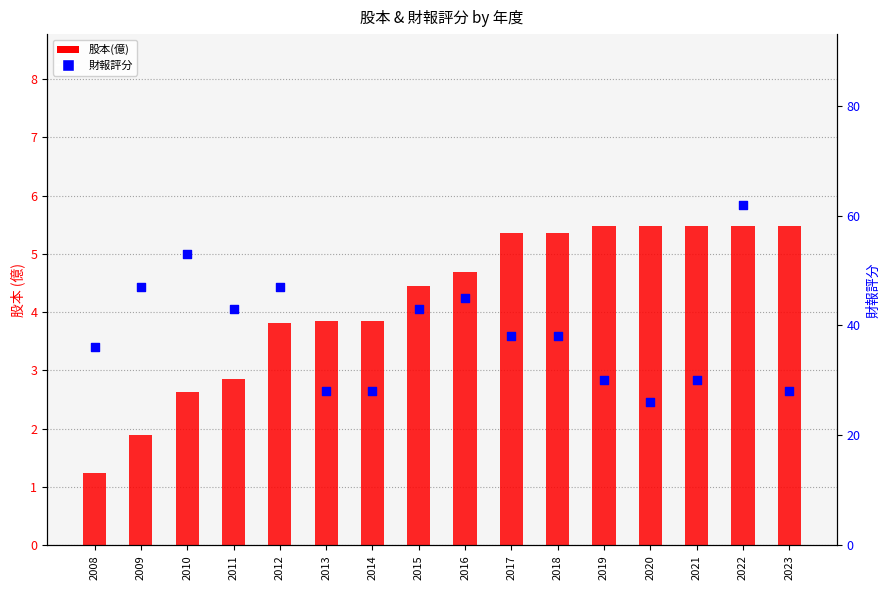

What is the total value across all series at 2017?

43.4